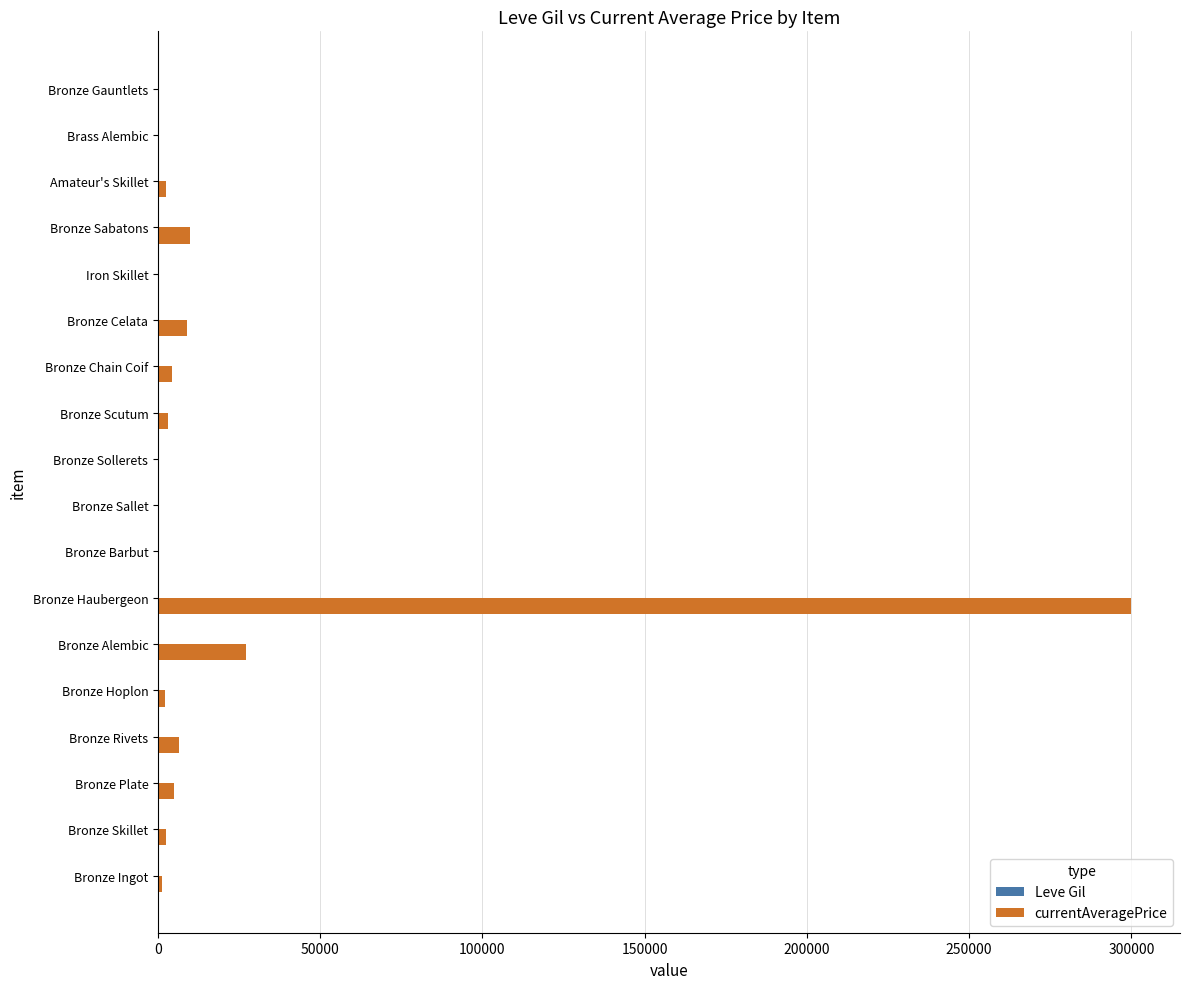

Which series has the largest total across all categories?

currentAveragePrice